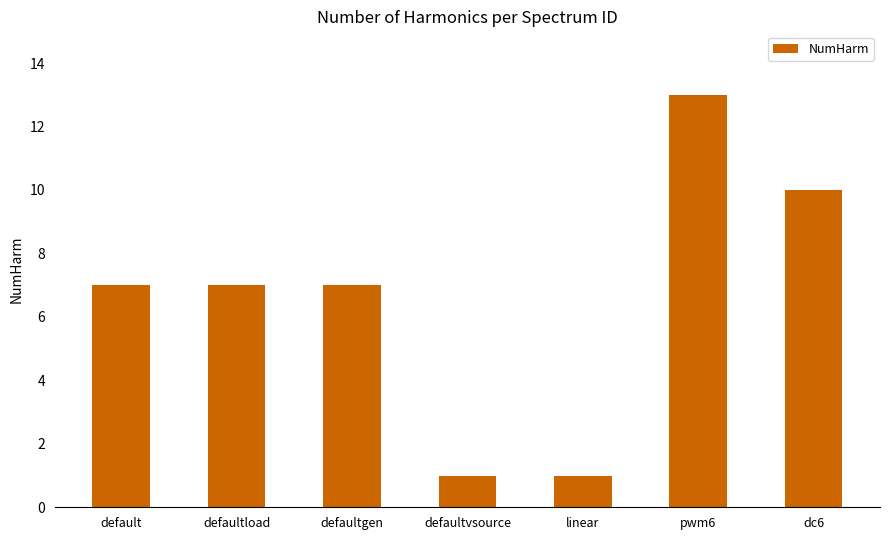

What is the difference between the maximum and minimum values?

12